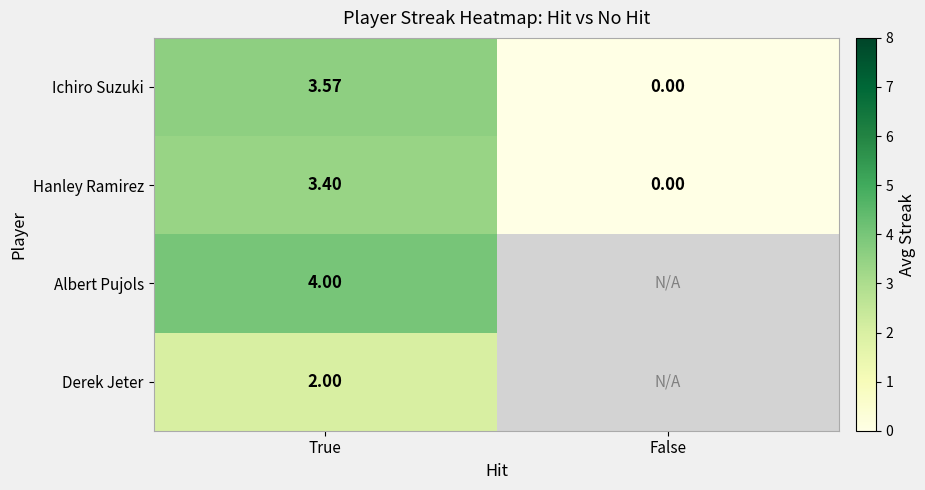

Which category has the lowest value in the Hanley Ramirez series?

False